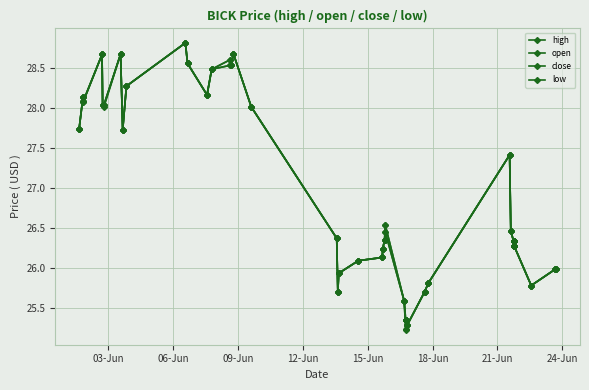

How many lines are shown in the chart?

4